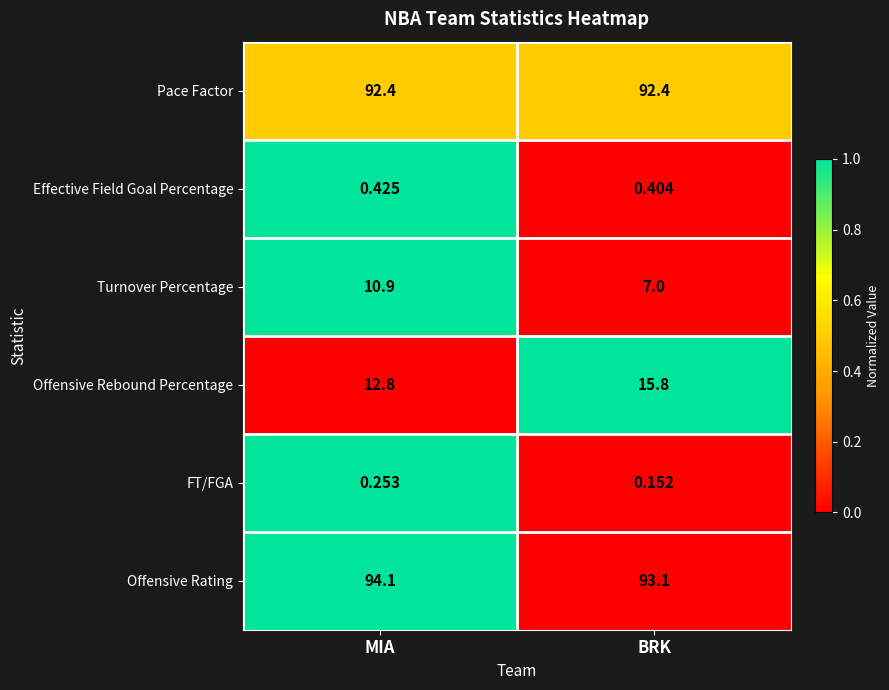

At which category is the sum across all series the highest?

MIA